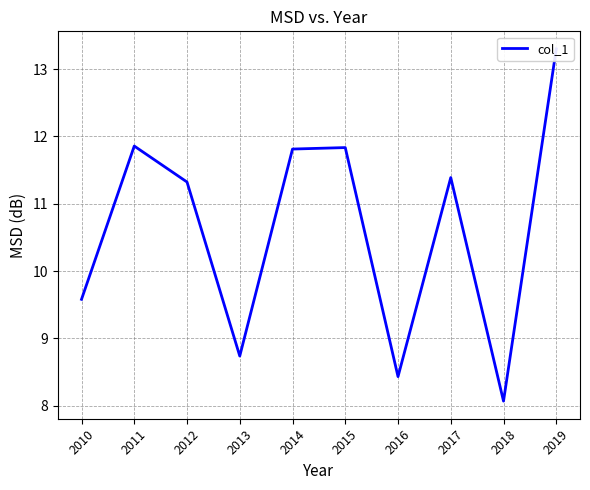

Reading left to right, list all the values displayed in this chart.

2010=9.6	2011=11.9	2012=11.3	2013=8.7	2014=11.8	2015=11.8	2016=8.4	2017=11.4	2018=8.1	2019=13.3